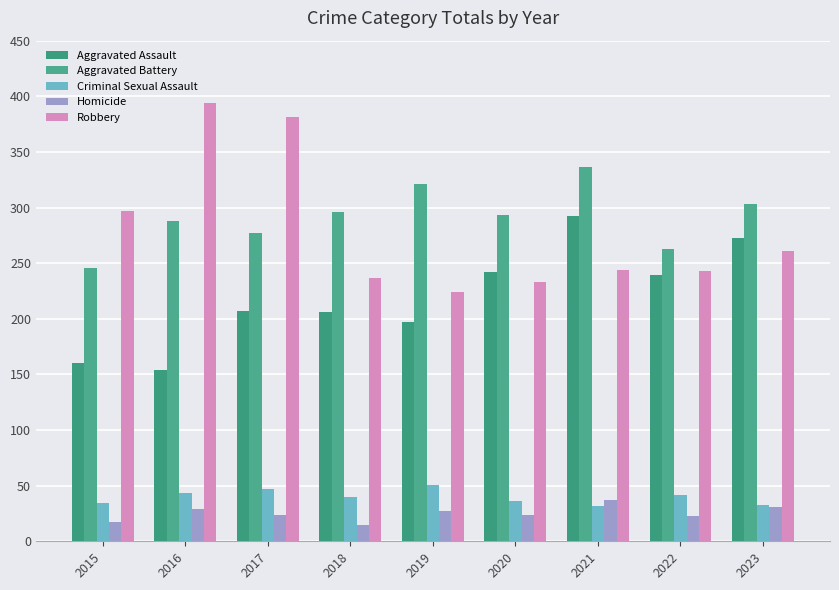

The Robbery series shows 244 at 2021. True or false?

True